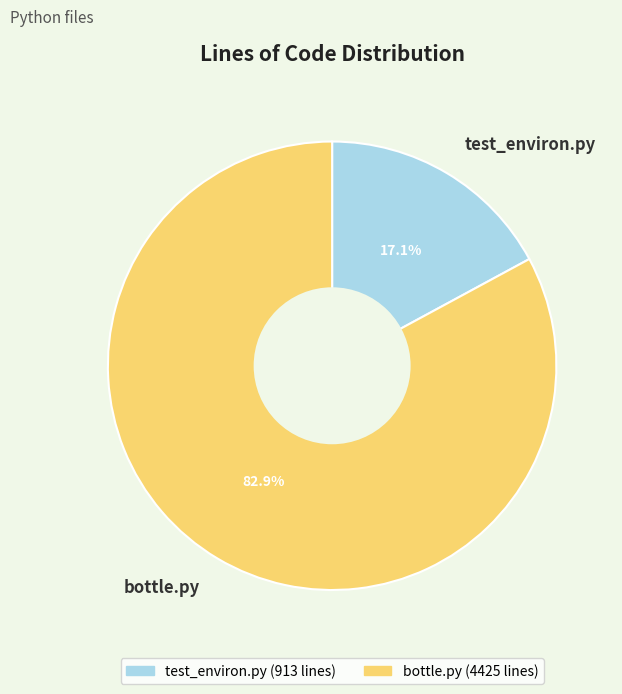

Which slice is the smallest?

test_environ.py